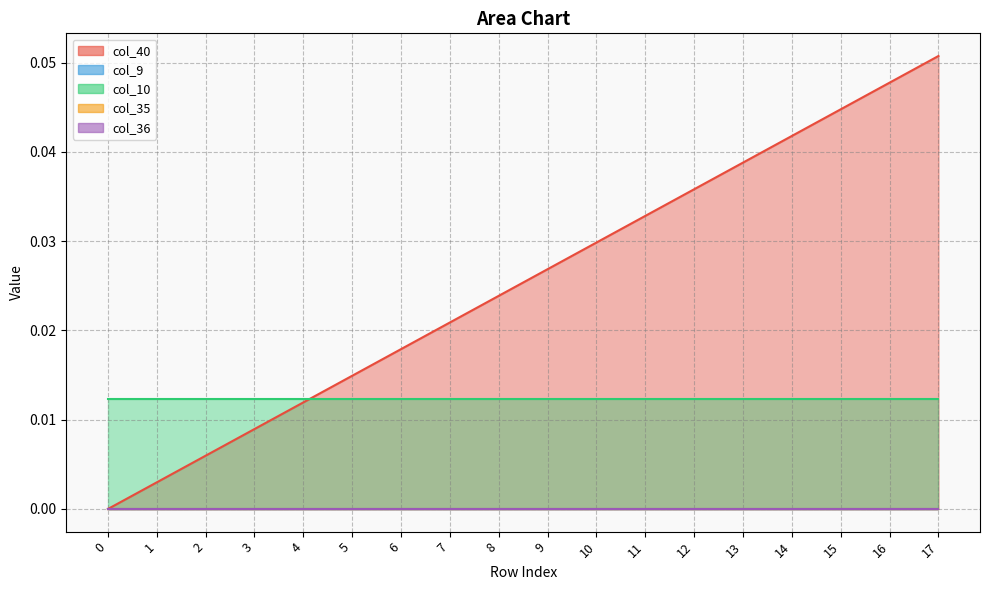

At which category is the sum across all series the highest?

17